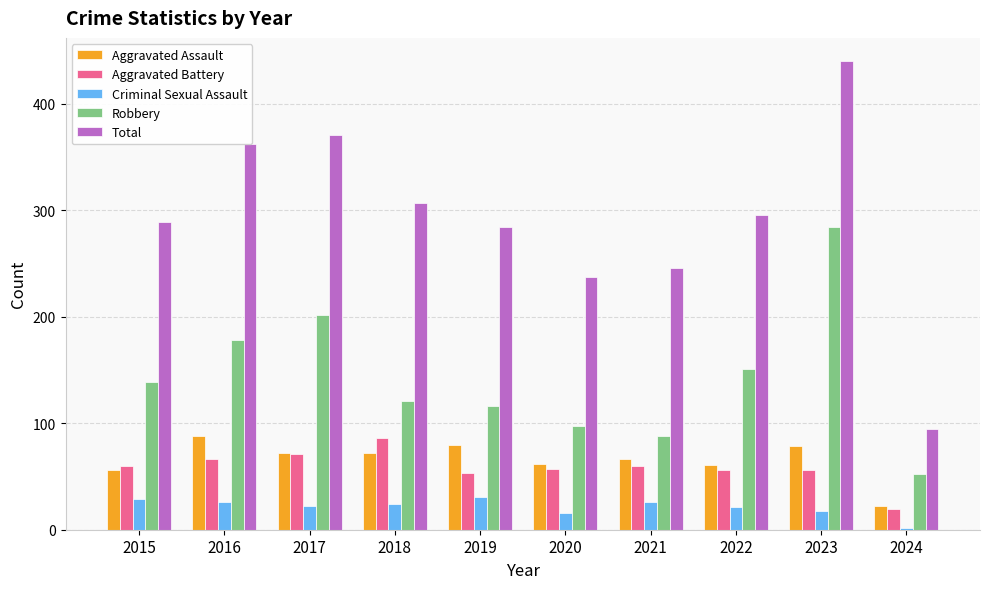

At which category is the sum across all series the highest?

2023